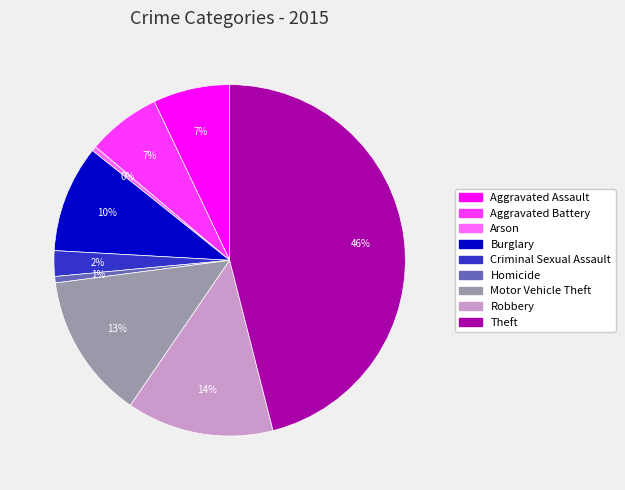

Is it true that Arson is 0% of the pie?

True